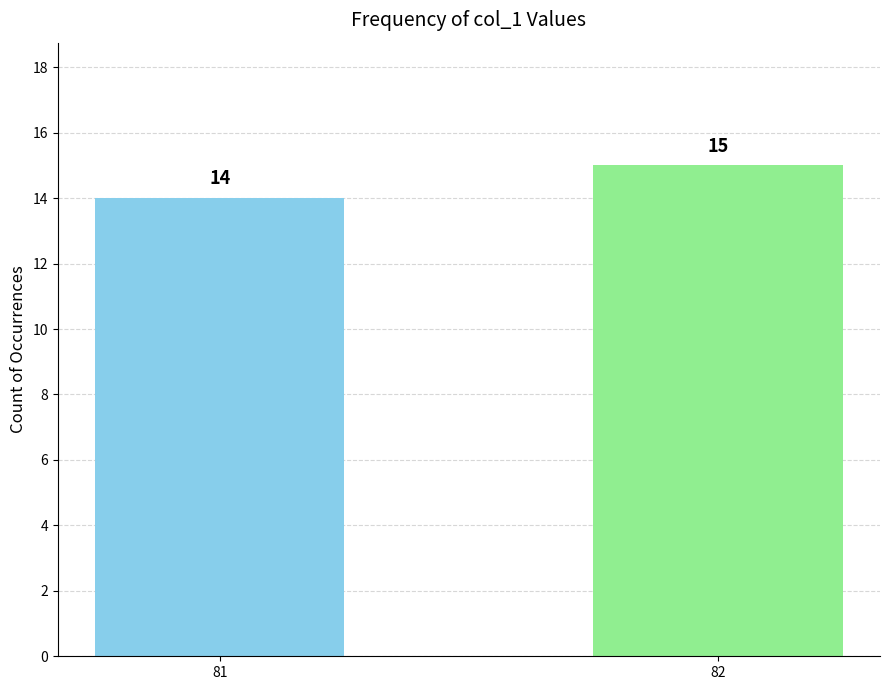

At which label is the value closest to 14?

81